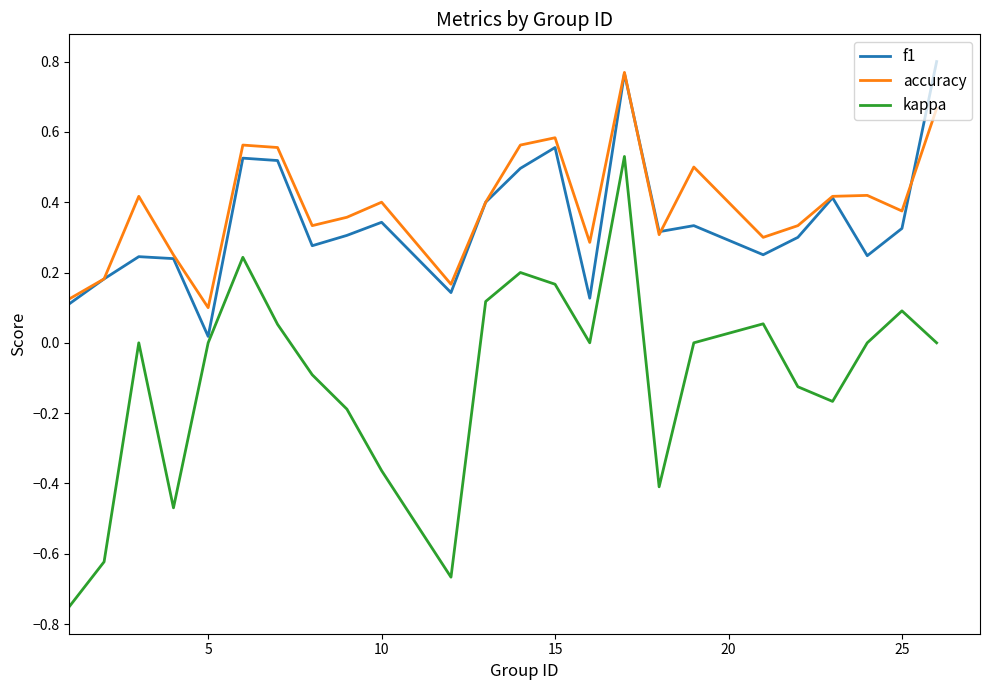

Which series has the widest spread of values?

kappa